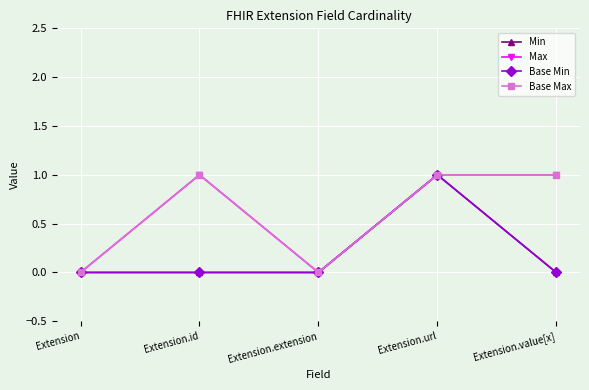

Reading left to right, list all the values displayed in this chart.

Min: 0	0	0	1	0
Max: 0	1	0	1	1
Base Min: 0	0	0	1	0
Base Max: 0	1	0	1	1